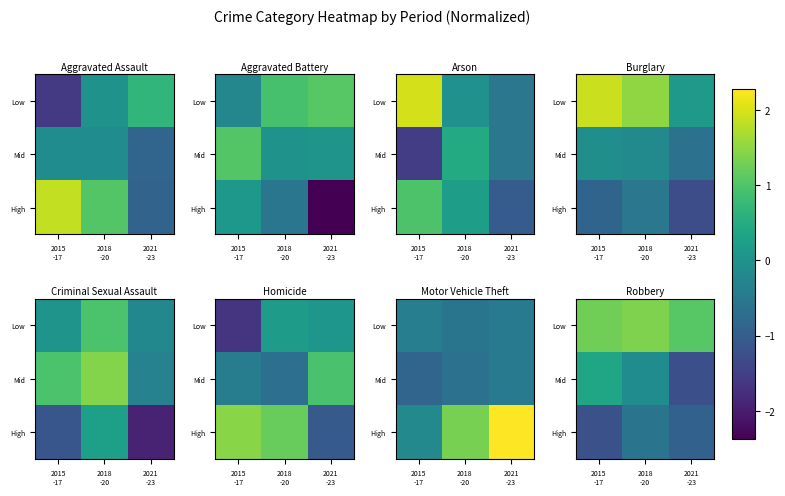

At how many categories does at least one series exceed 0?

3